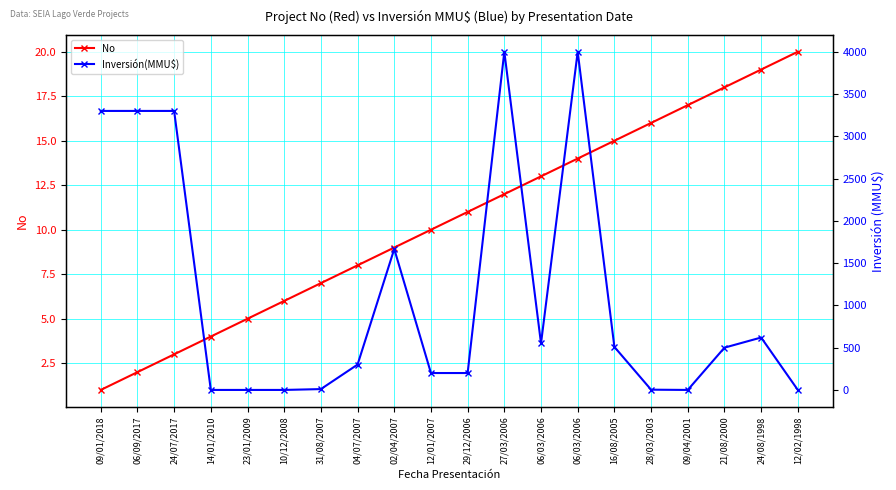

What is the greatest value displayed?

4000